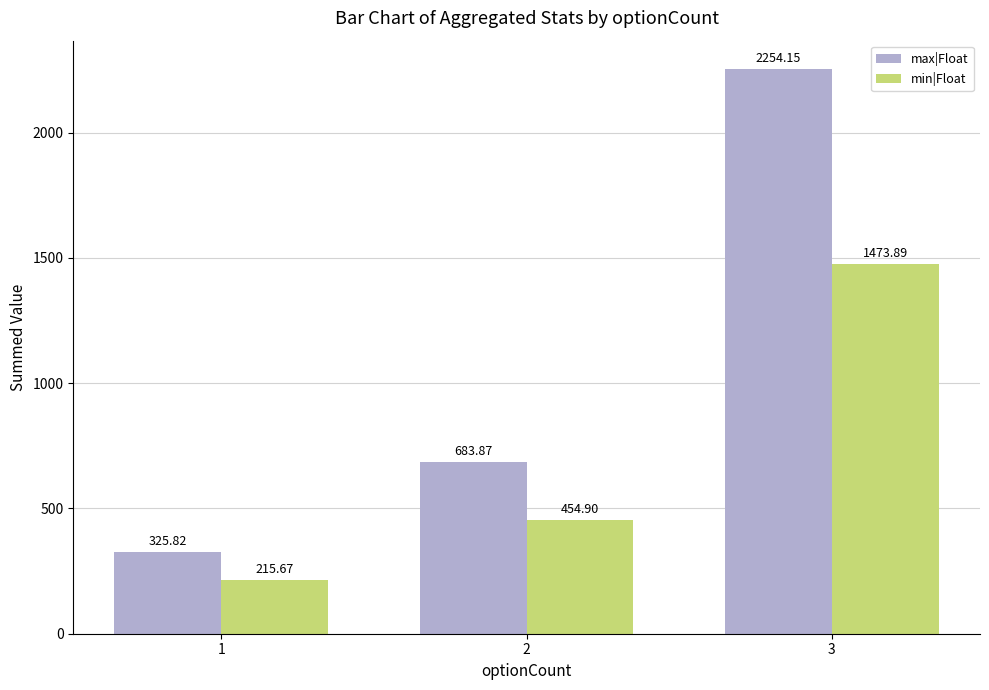

Which series has the largest total across all categories?

max|Float